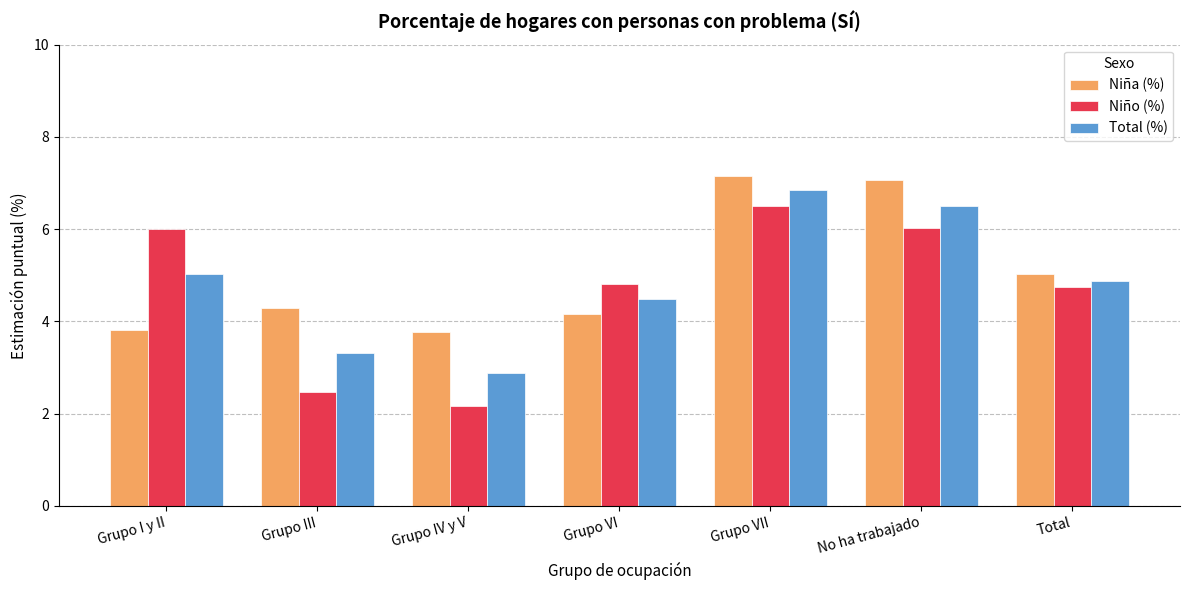

The Total (%) series shows 1.9 at Total. True or false?

False